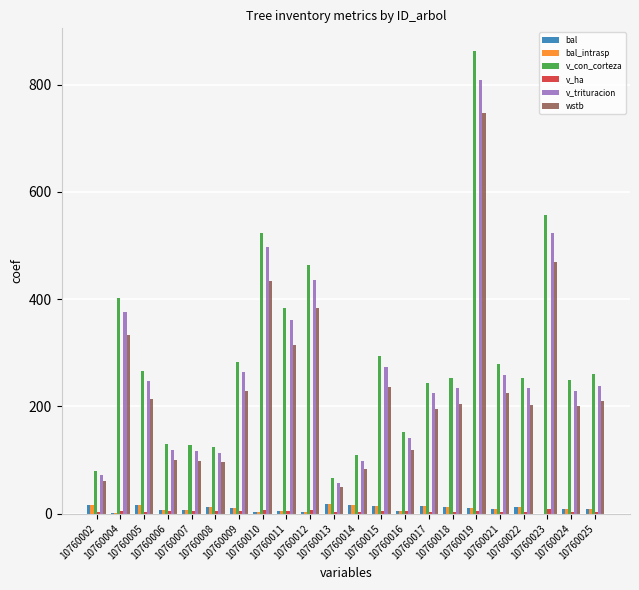

What is the approximate value of v_trituracion at 10760021?

258.1